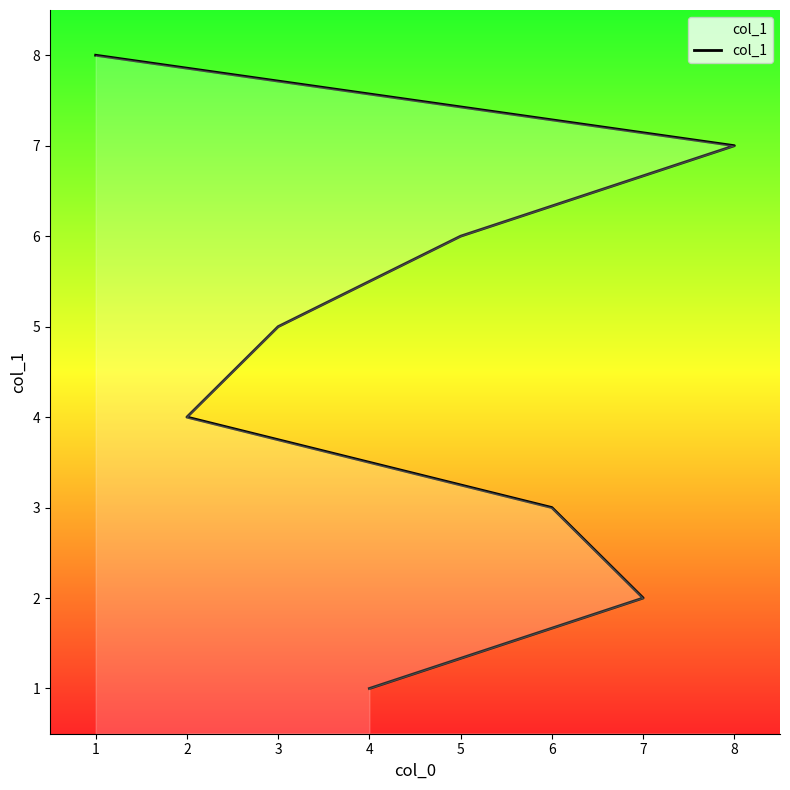

How many lines are shown in the chart?

1